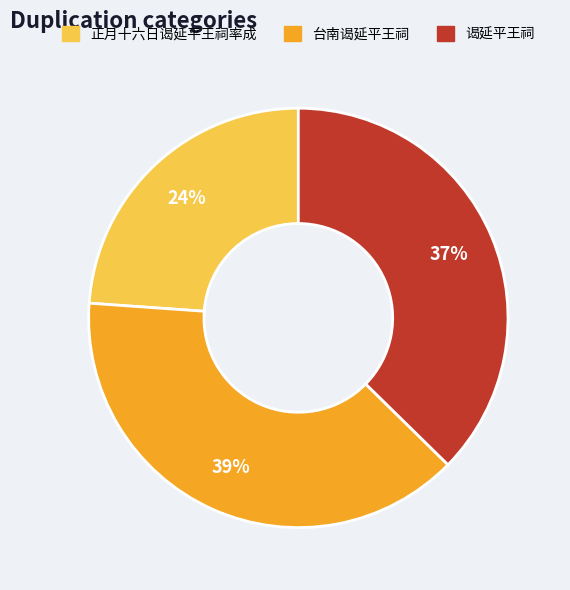

Is there any slice that represents more than half of the pie?

No